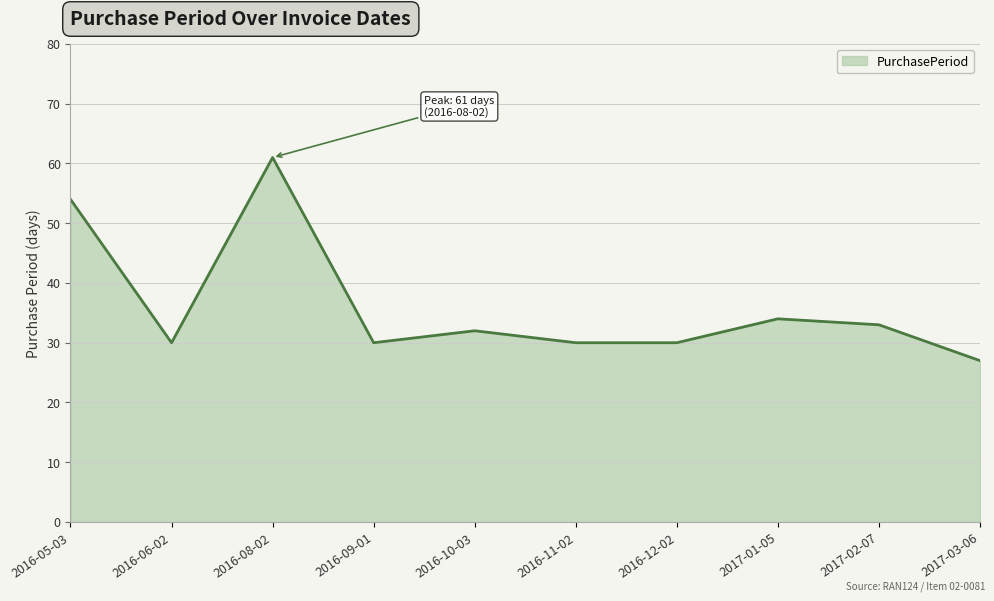

What is the approximate value at 2016-05-03, to the nearest 5?

55